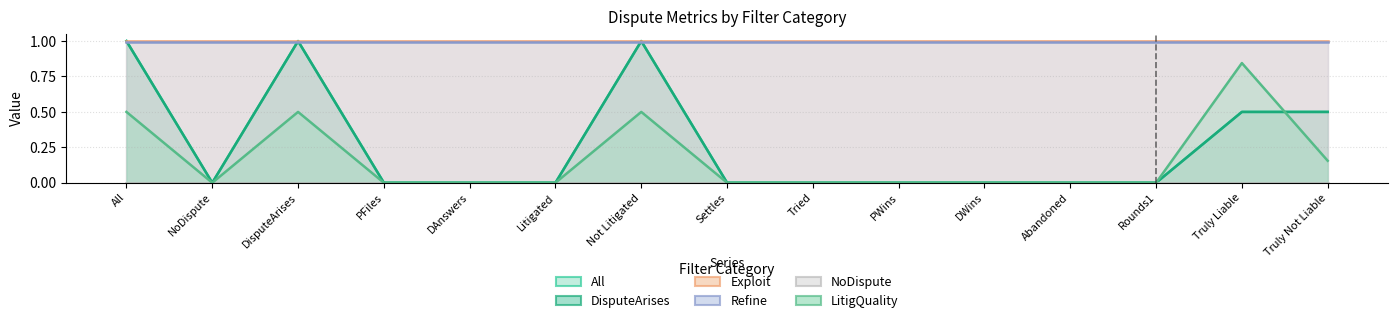

What is the label of the 2nd point from the left?

NoDispute